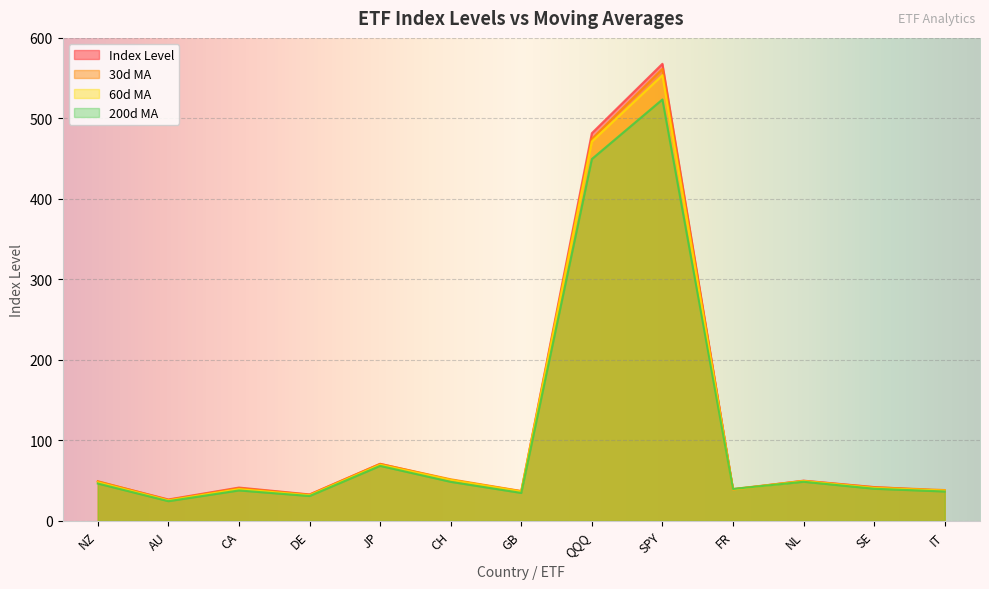

What are all the series names shown in the legend?

Index Level, 30d MA, 60d MA, 200d MA